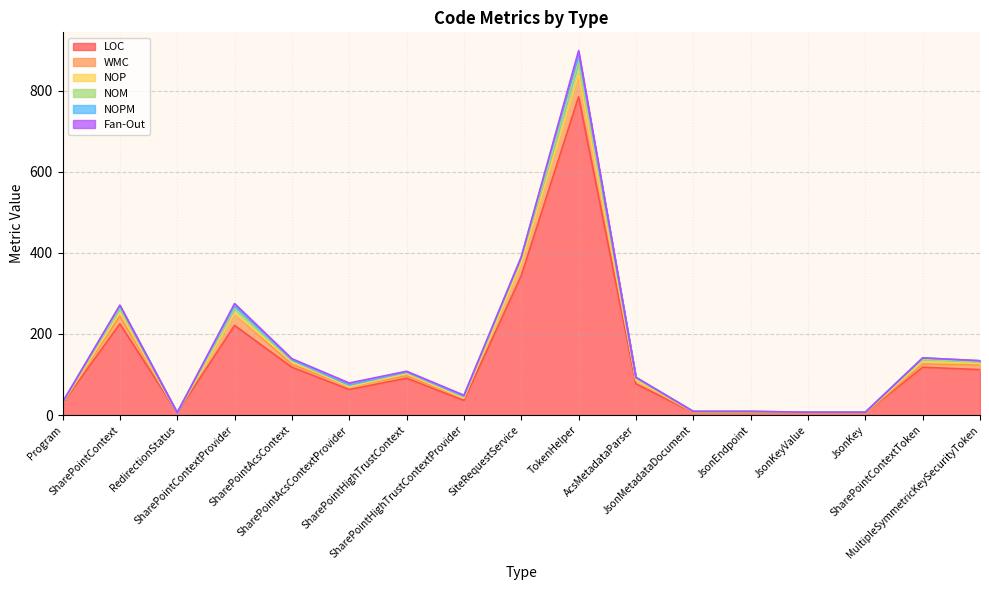

How many values in the Fan-Out series exceed 0?

8